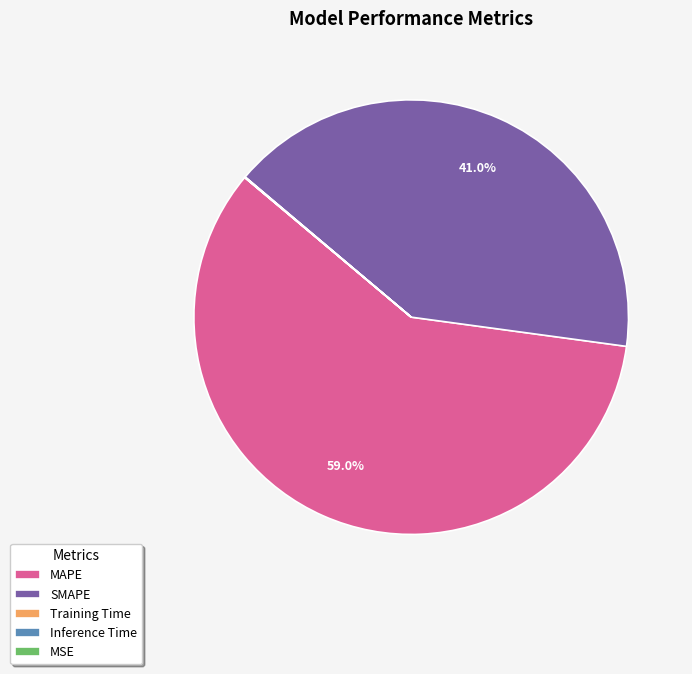

What is the largest slice in the pie chart?

MAPE